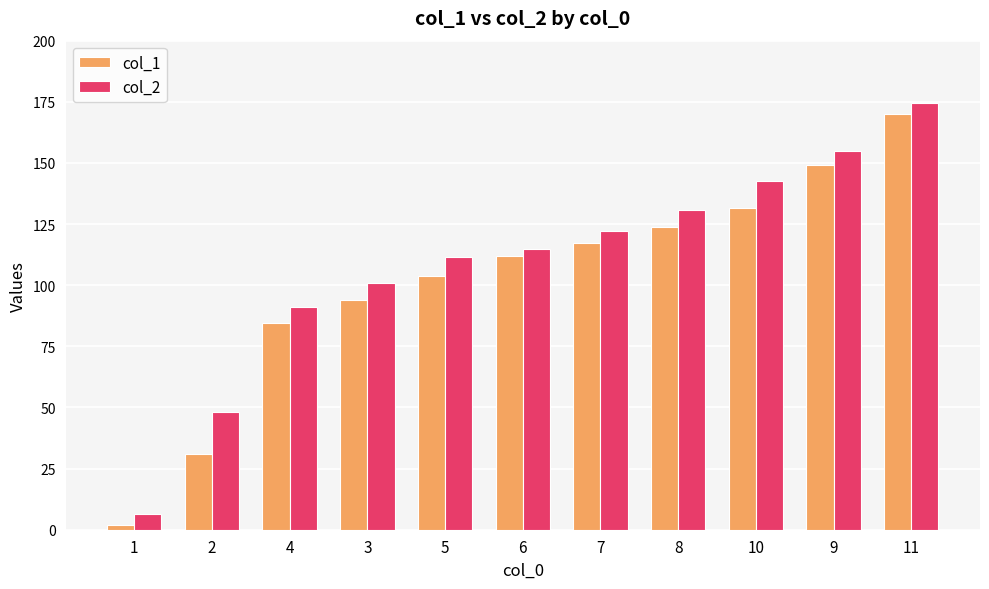

At which label does col_2 reach its peak?

11